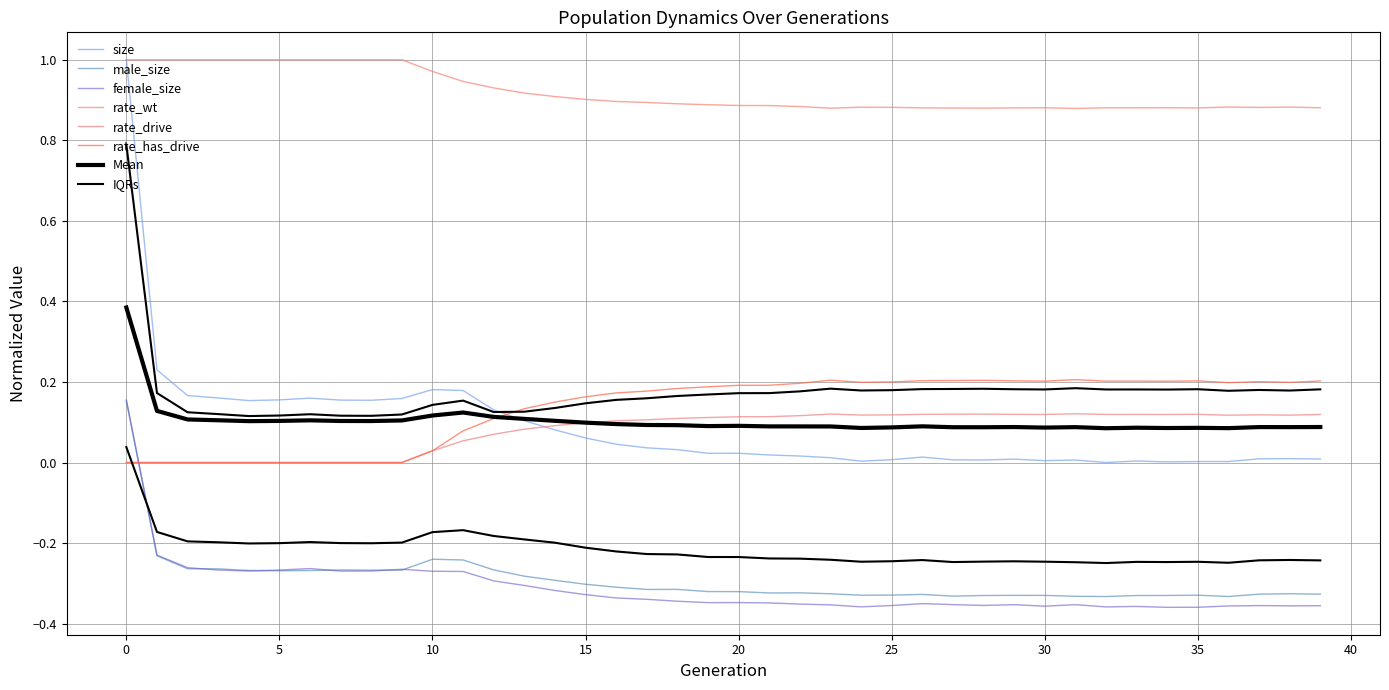

Which has a higher value, 19 or 27?

19